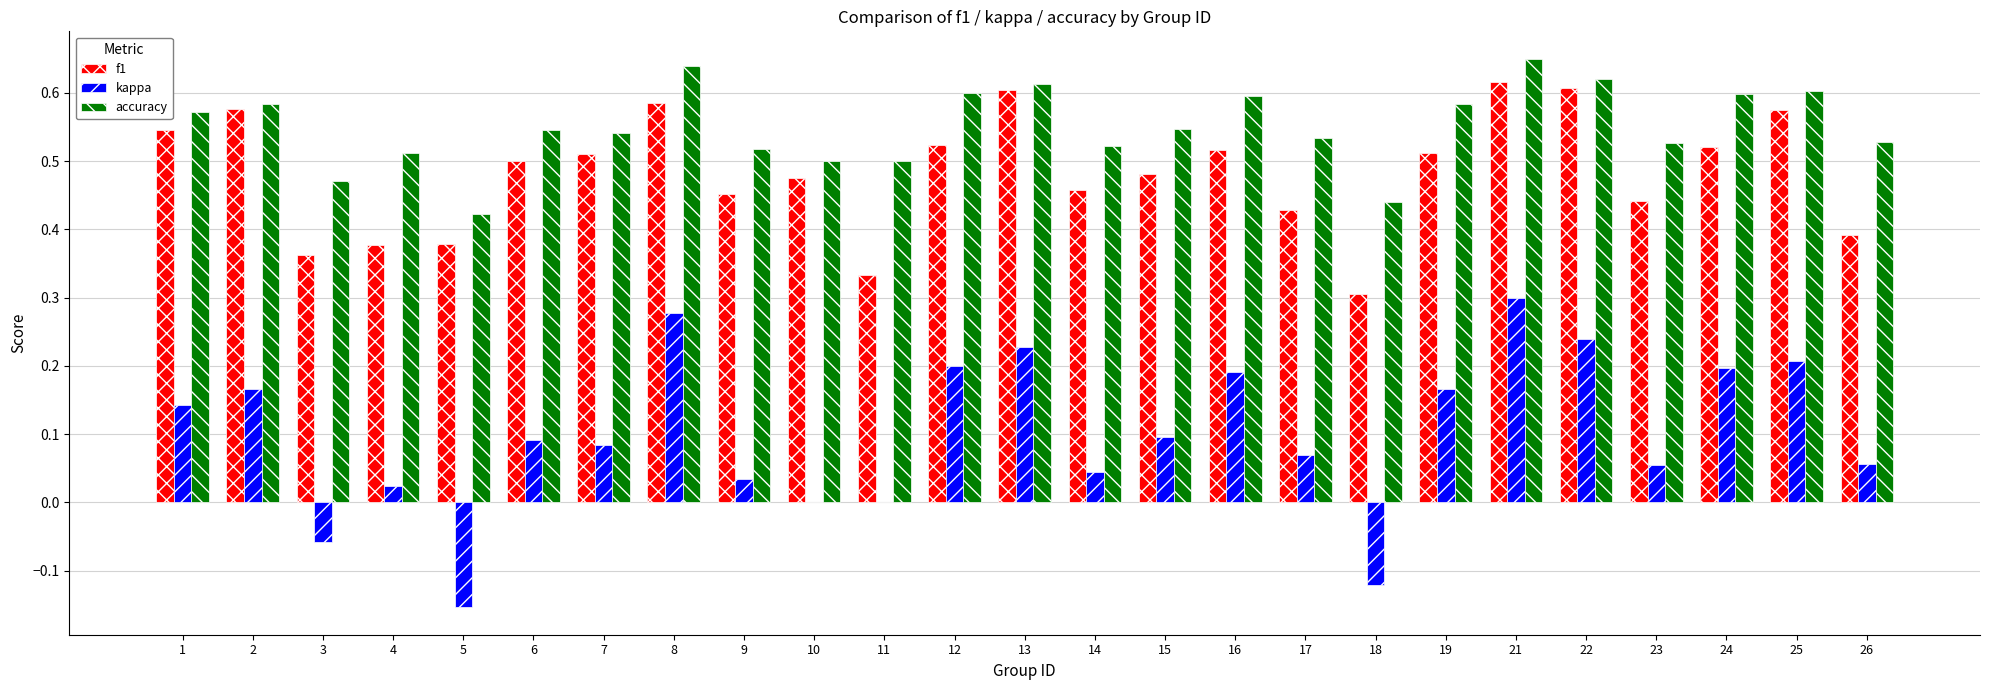

What is the sum of the accuracy values at 10 and 15?

1.0